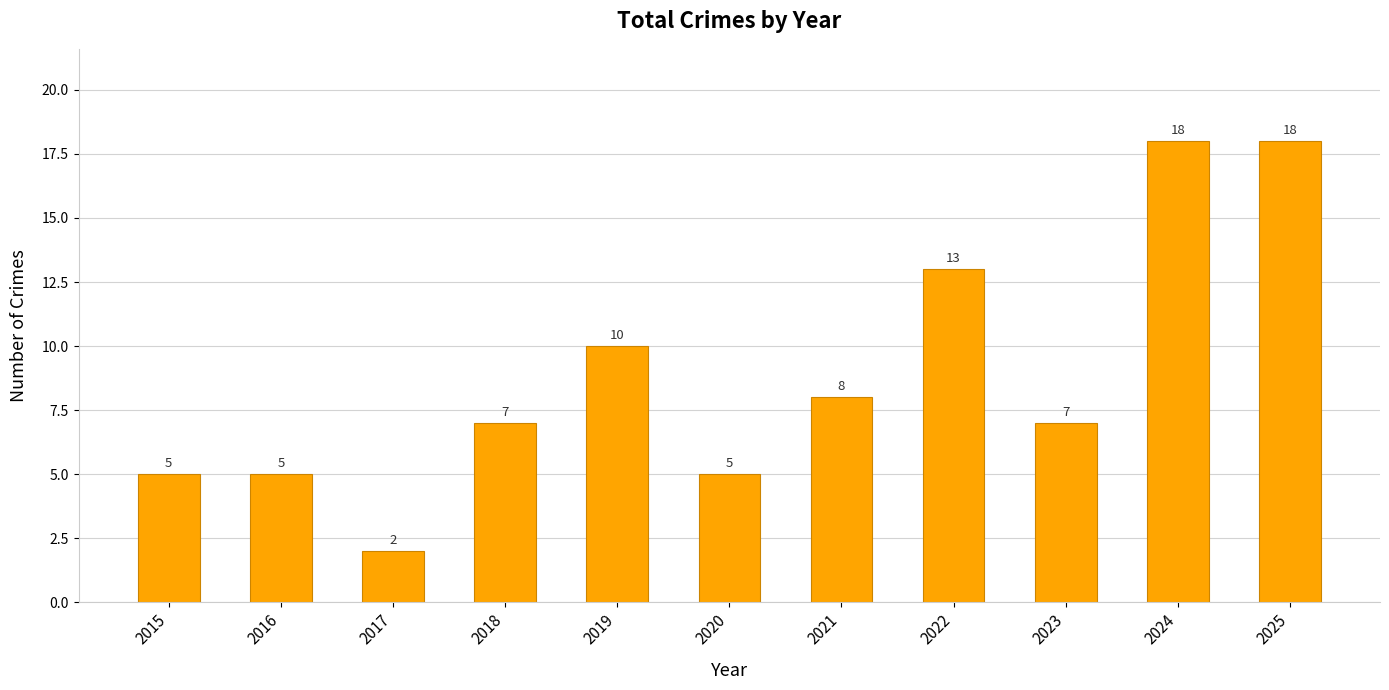

The value at 2019 is 10. True or false?

True